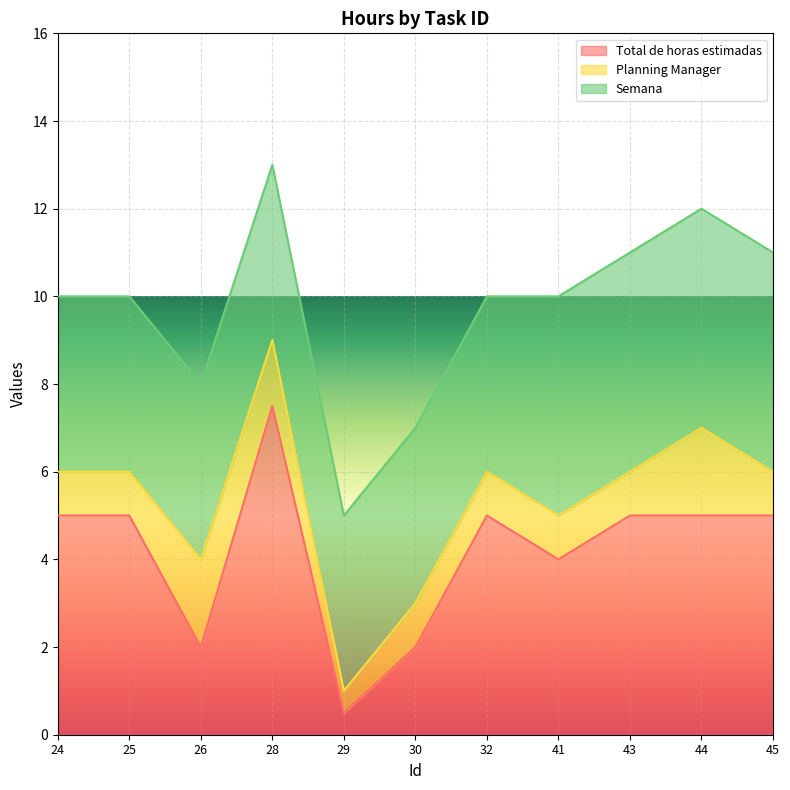

What value does the Total de horas estimadas series have at 30?

2.0